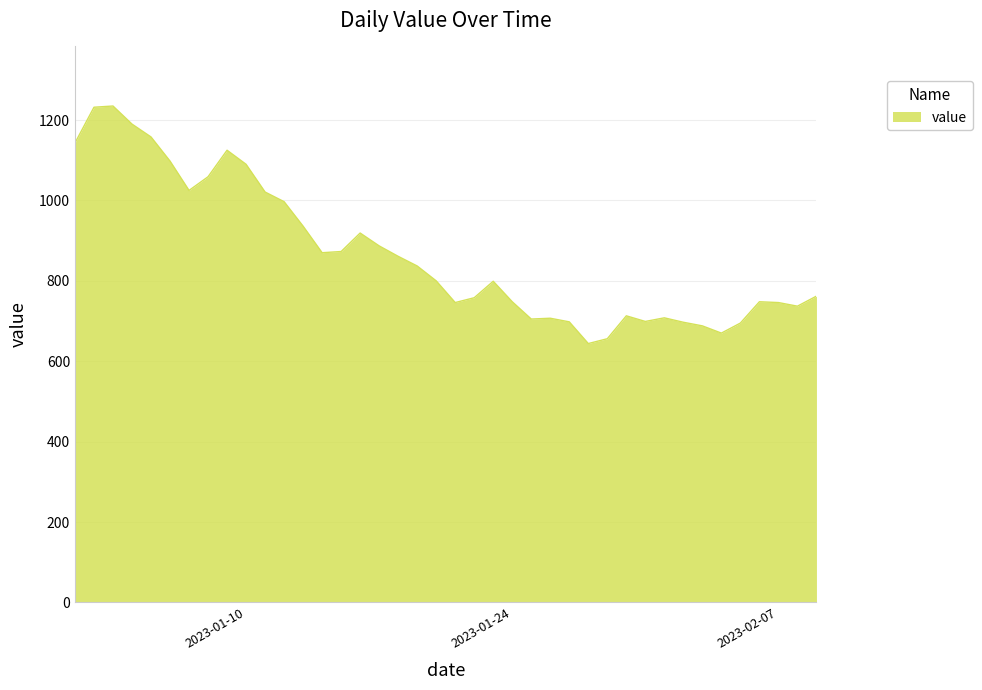

Does the chart display data point markers on the line(s)?

No